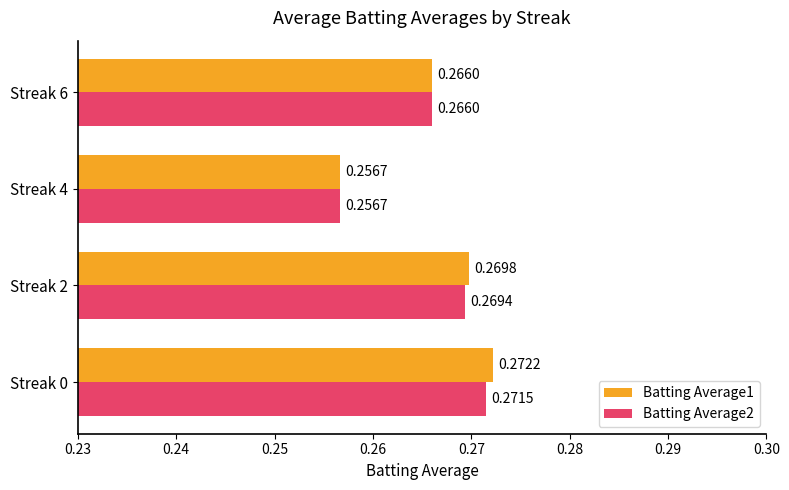

Count the number of categories in the chart.

4